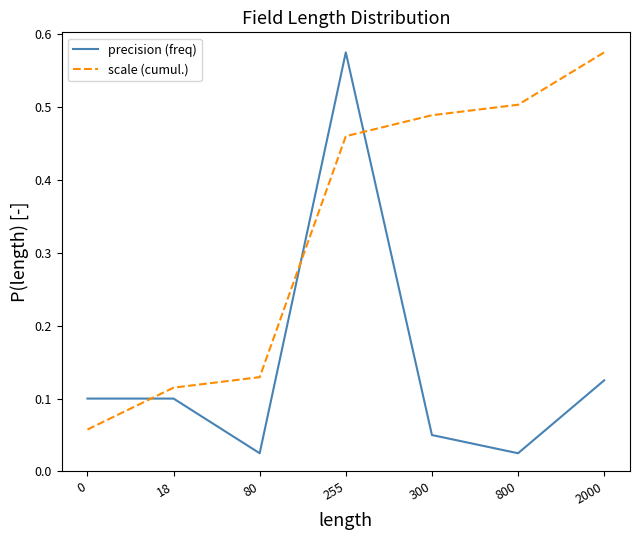

Where is the first local minimum for precision (freq)?

80